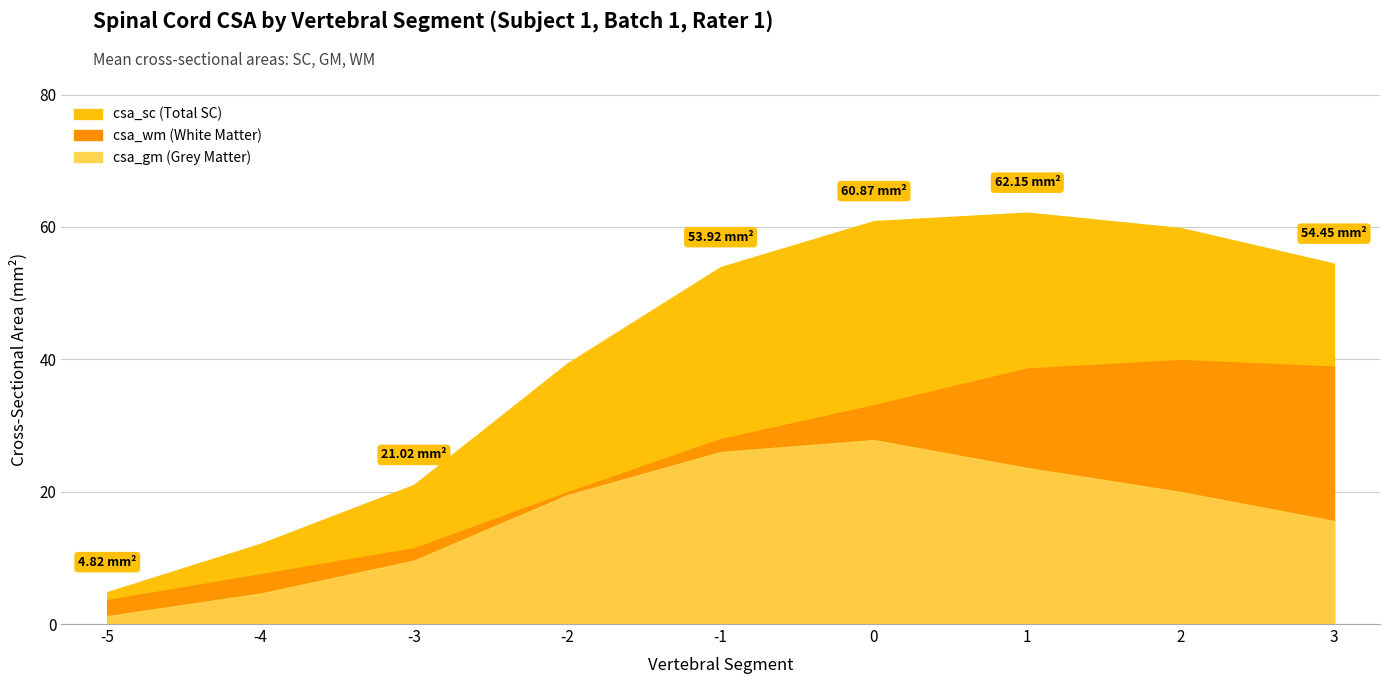

The value of csa_gm at -1 is 14.2. True or false?

False